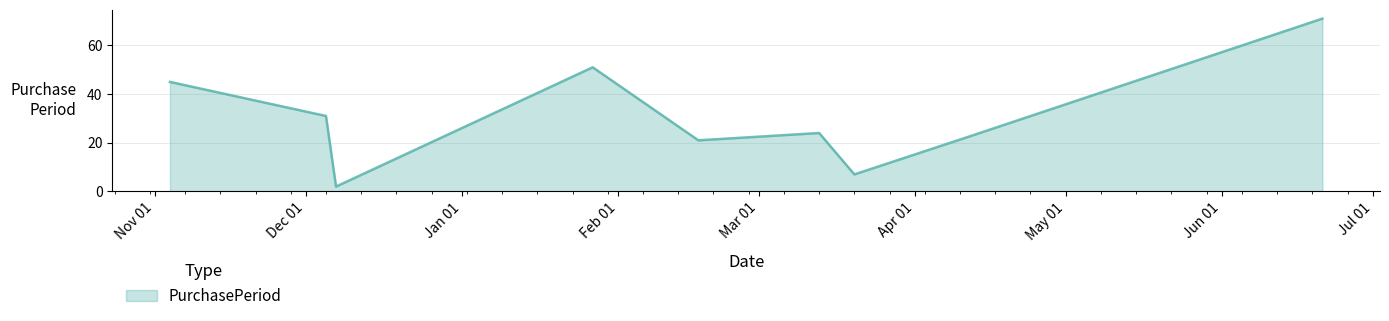

What is the greatest value displayed?

71